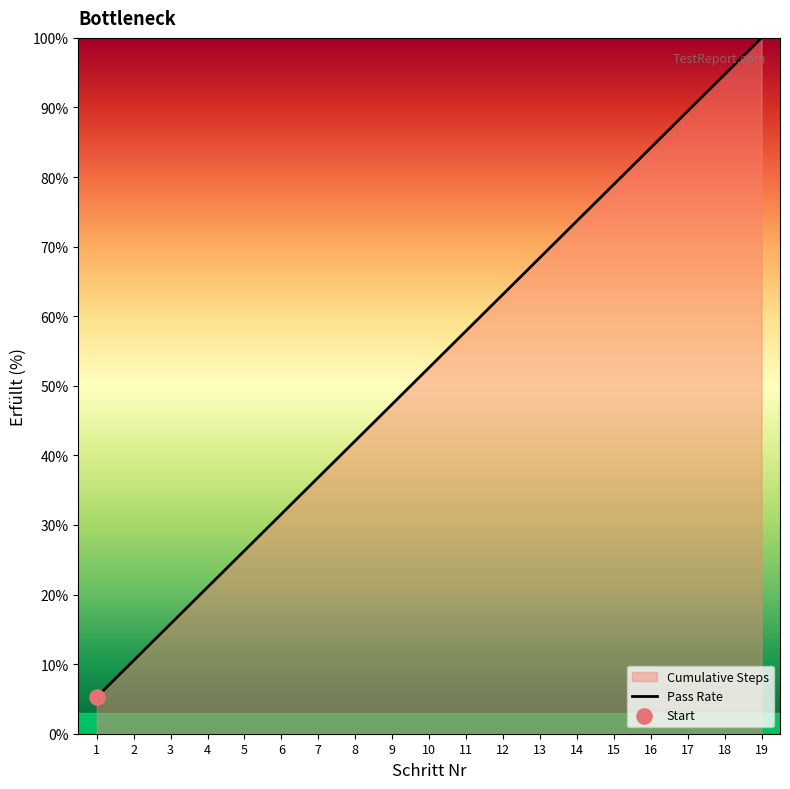

What is the ratio of the value at 6 to the value at 18?

0.3